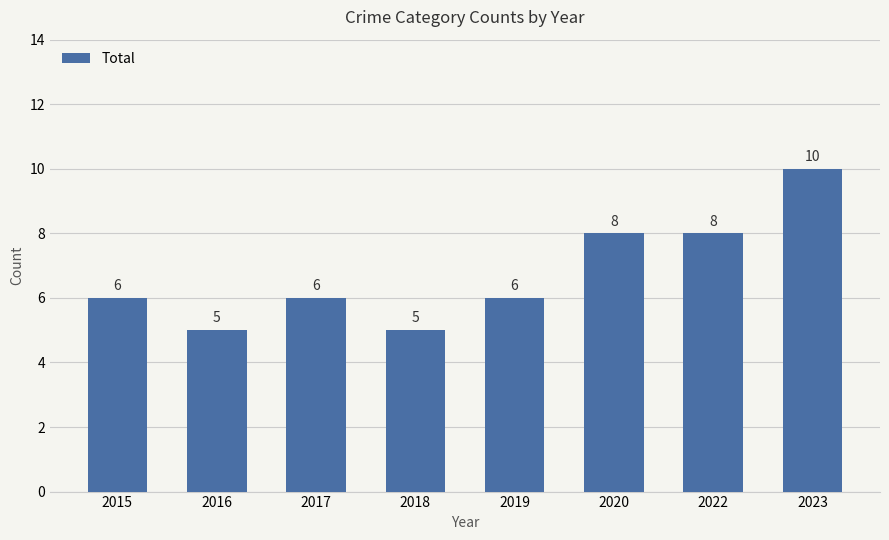

Reading left to right, extract all data points from this chart.

2015=6	2016=5	2017=6	2018=5	2019=6	2020=8	2022=8	2023=10